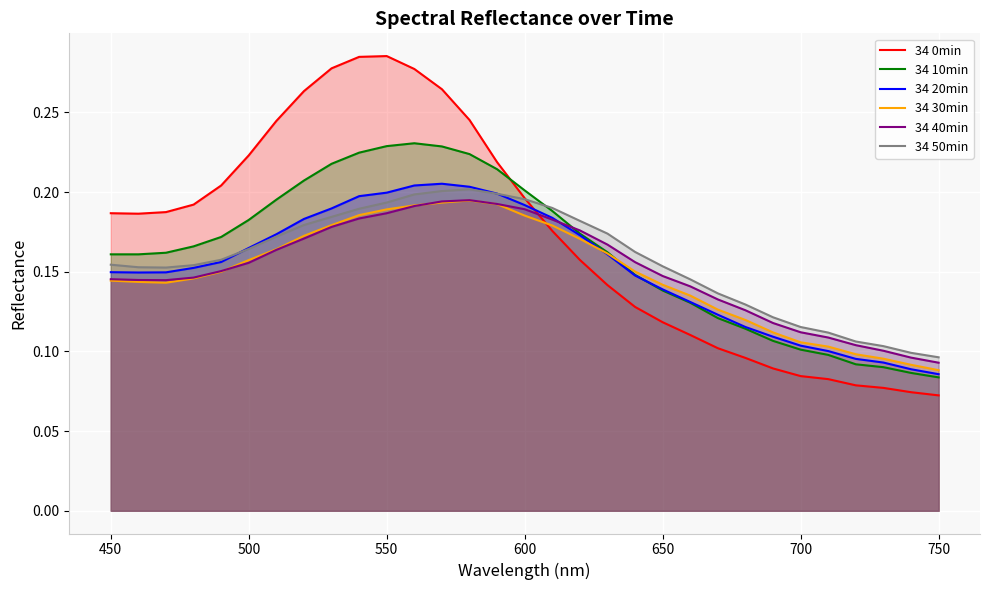

Which series has the widest spread of values?

34 0min